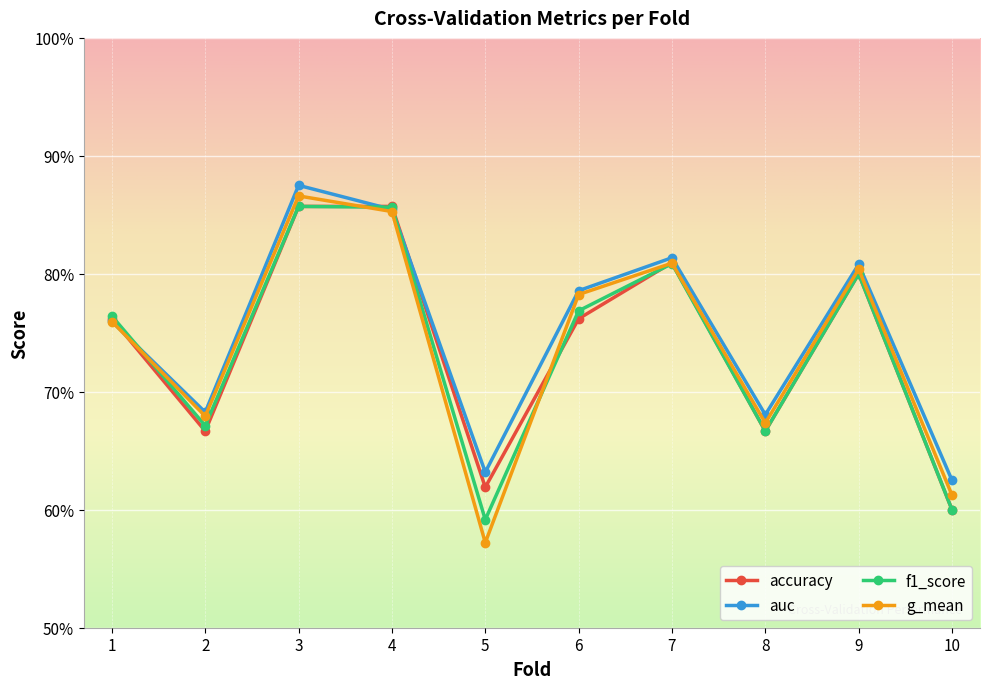

Is this an area chart (filled region under the line)?

No